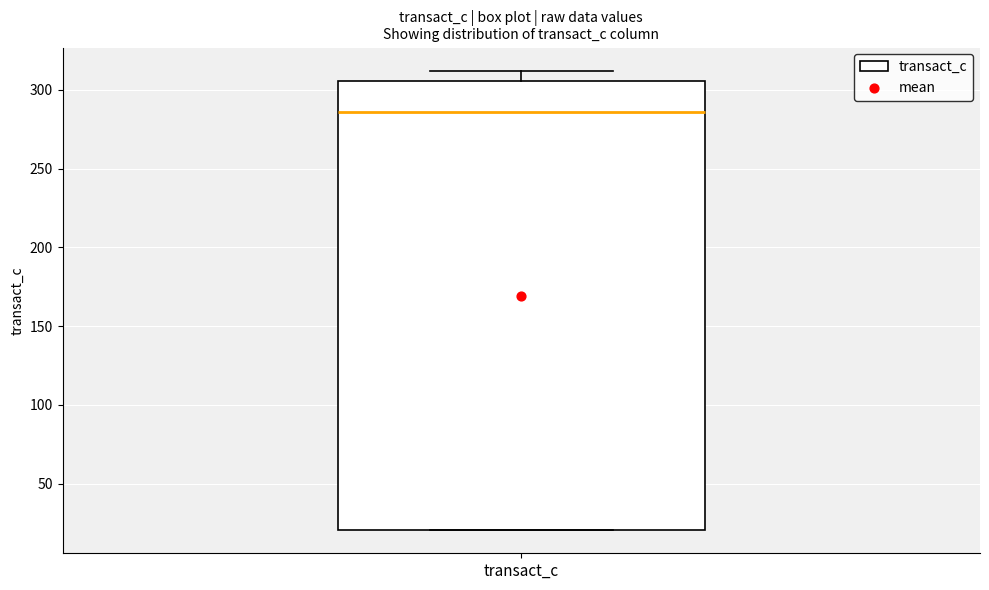

Transcribe this box plot: give where the median line is, the range the box spans, and where the two whiskers end, as read against the y-axis. The values are not printed on the chart, so give them approximately, as read against the axis.

median 285, box 20 to 305, whiskers 20 to 310